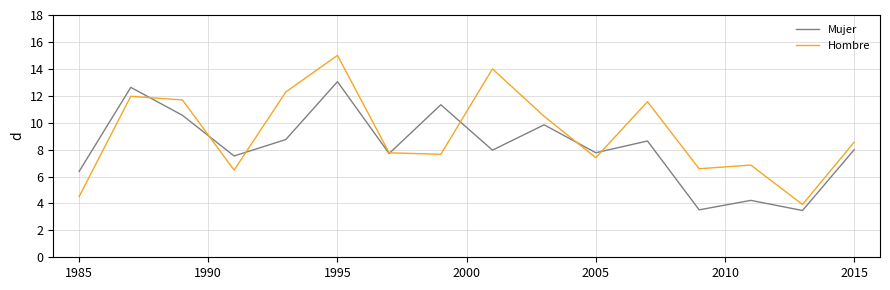

List the series in order of their peak value, lowest first.

Mujer, Hombre